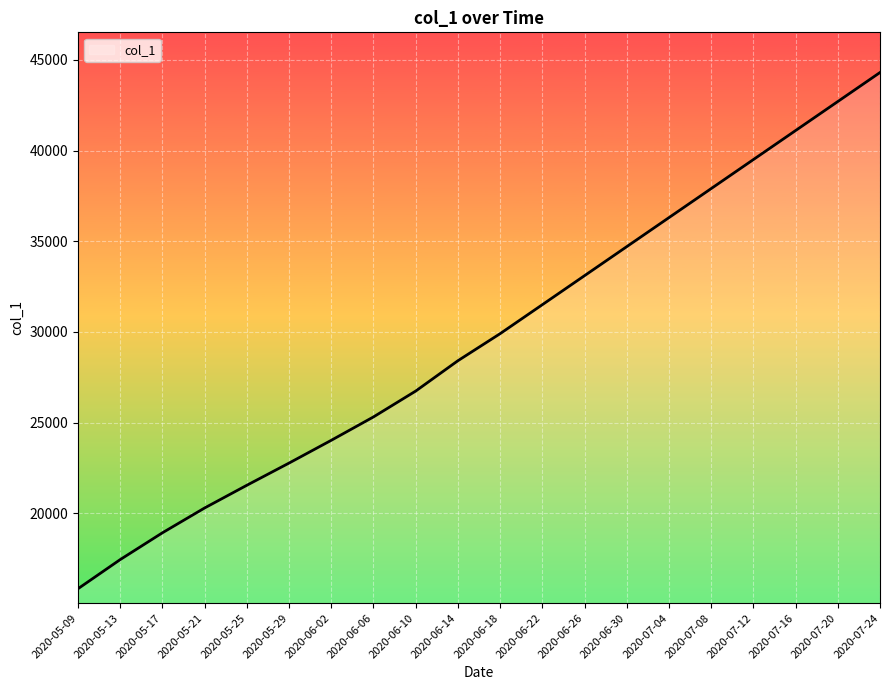

The value at 2020-06-22 is 31500.0. True or false?

True